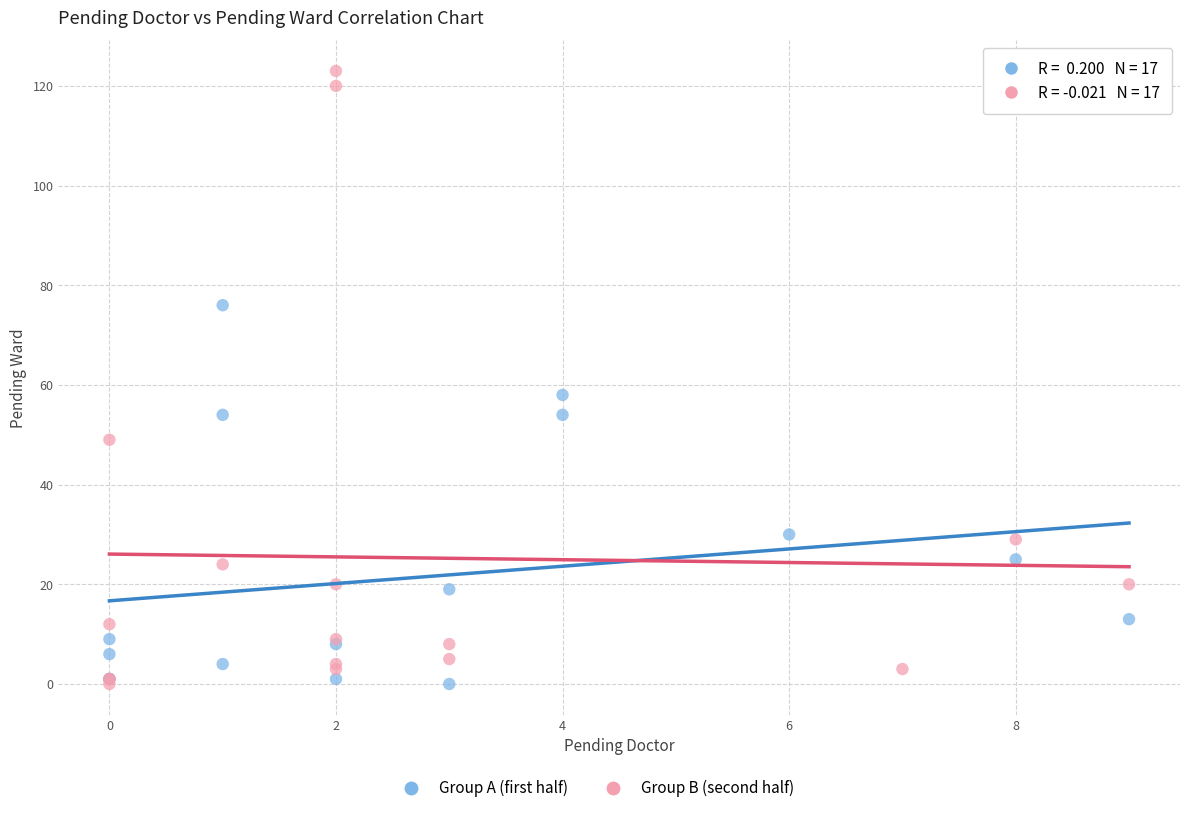

Which series reaches the maximum Y coordinate?

Group B (second half)